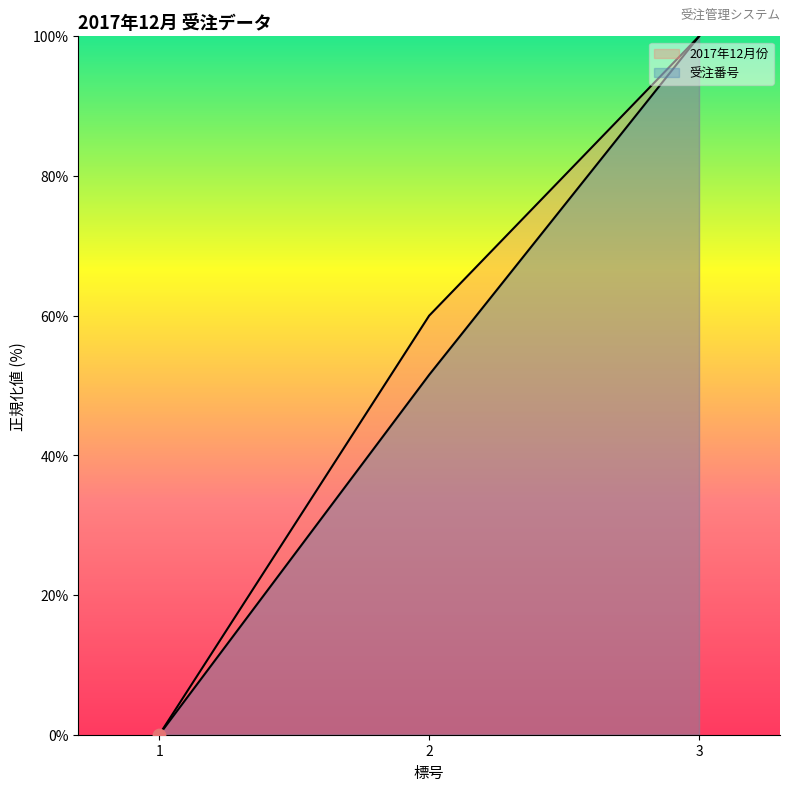

What is the total value across all series at 3?

200.0